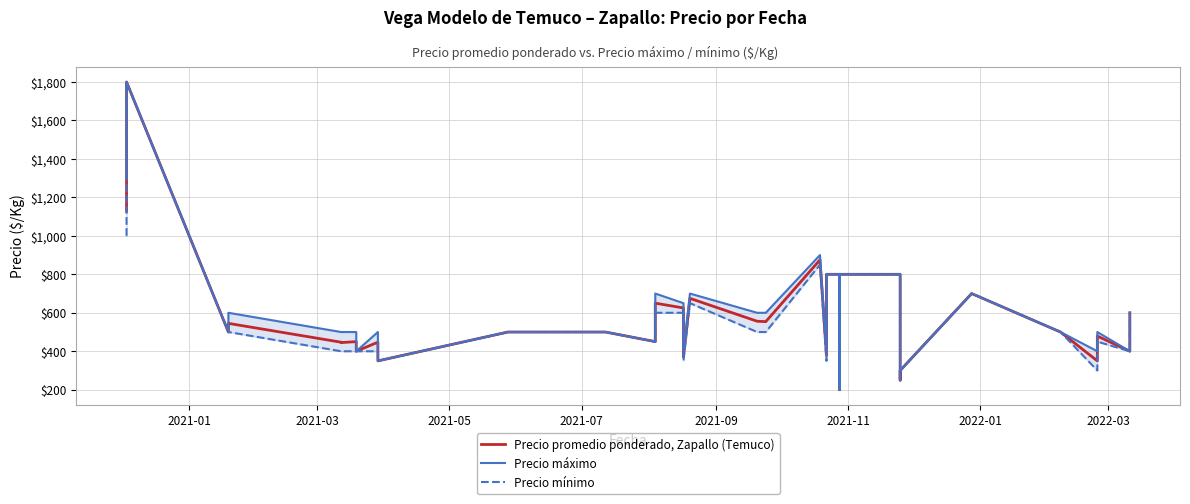

Is it true that Precio máximo equals 500 at 2021-07?

True